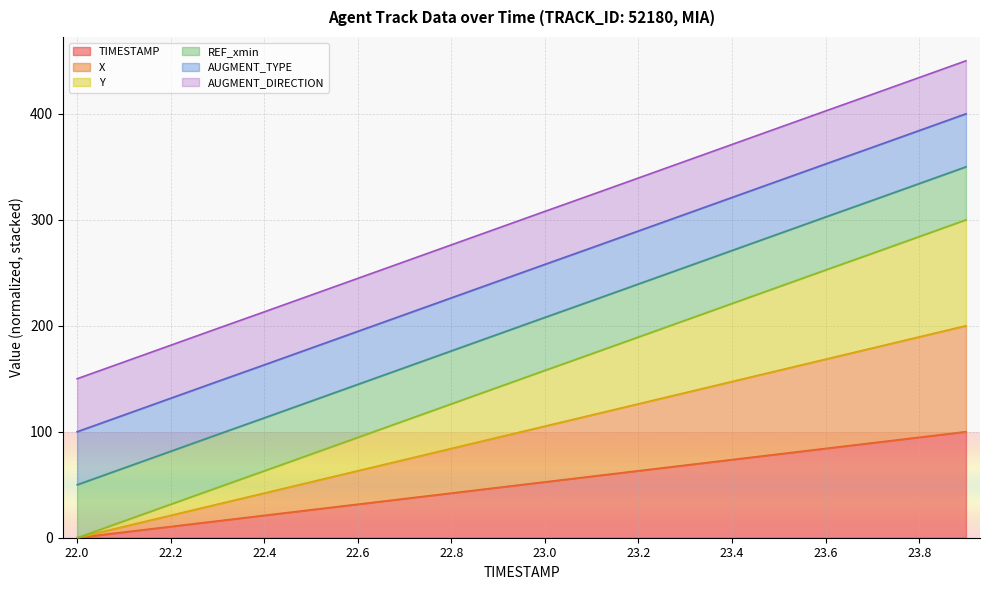

What is the difference between the TIMESTAMP values at 22.6 and 23.8?

63.2